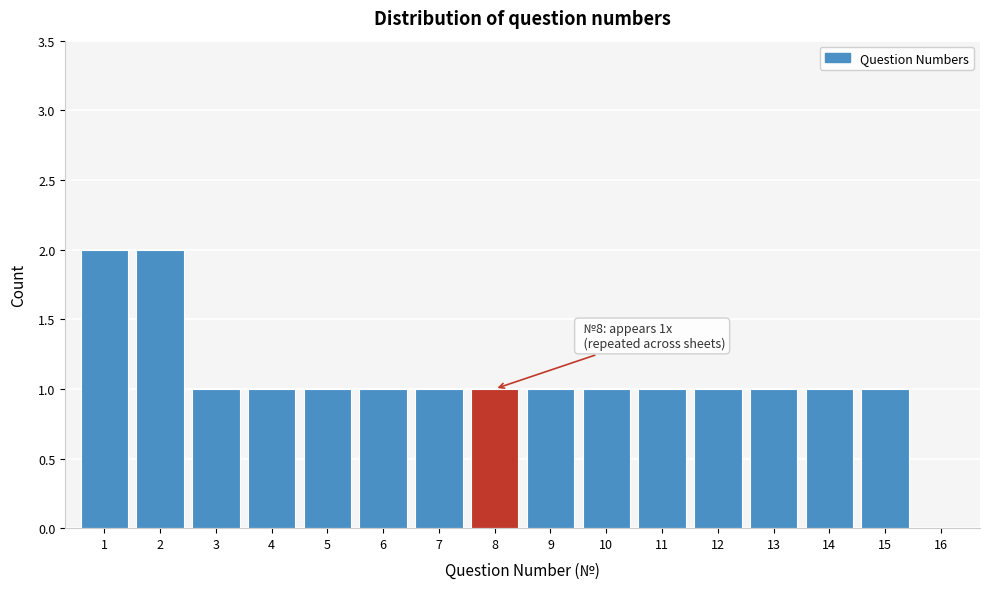

Reading left to right, extract all data points from this chart.

1=2	2=2	3=1	4=1	5=1	6=1	7=1	8=1	9=1	10=1	11=1	12=1	13=1	14=1	15=1	16=0